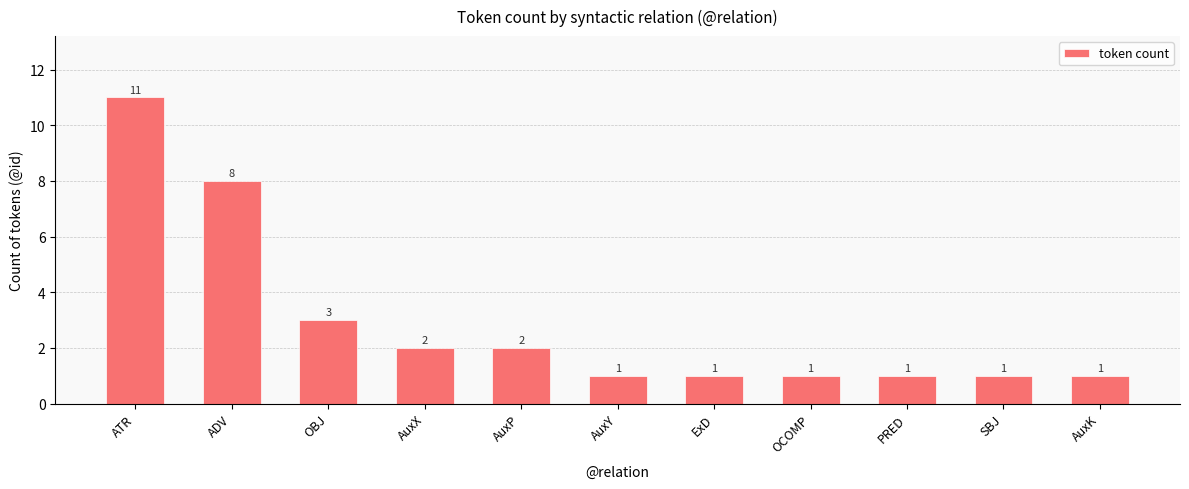

Approximately how many times larger is the value at ATR compared to OBJ?

3.7